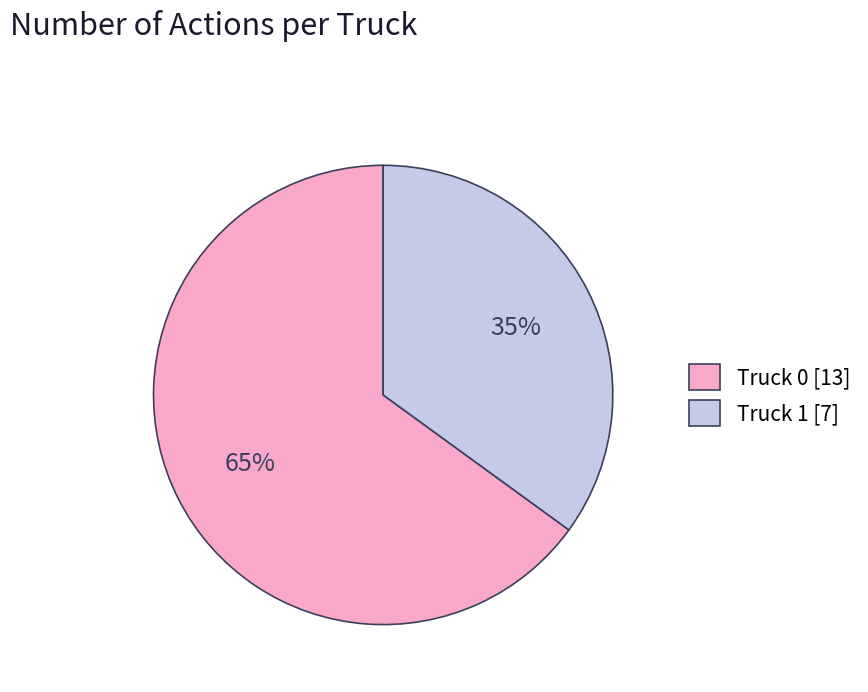

How many segments does this pie chart have?

2